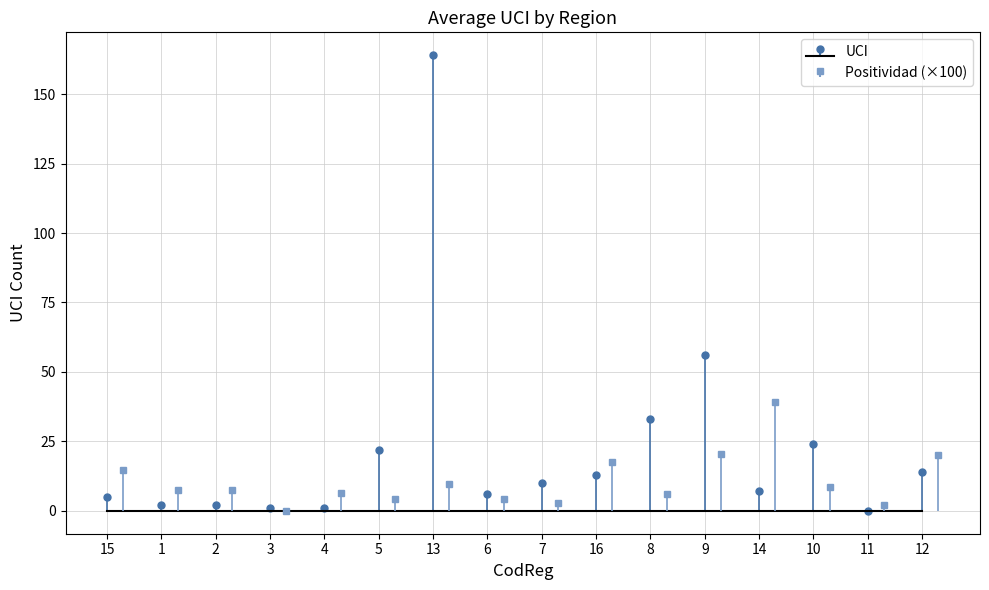

Reading left to right, transcribe all the data shown in this chart.

15=5	1=2	2=2	3=1	4=1	5=22	13=164	6=6	7=10	16=13	8=33	9=56	14=7	10=24	11=0	12=14